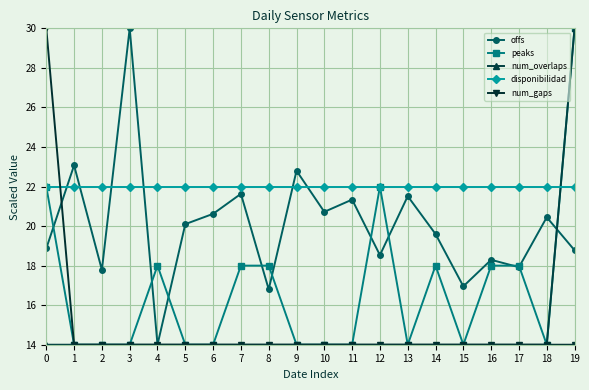

Reading left to right, extract all data points from this chart.

offs: 0=18.9	1=23.1	2=17.8	3=30.0	4=14.0	5=20.1	6=20.6	7=21.6	8=16.8	9=22.8	10=20.7	11=21.3	12=18.5	13=21.5	14=19.6	15=17.0	16=18.3	17=17.9	18=20.4	19=18.8
peaks: 0=22.0	1=14.0	2=14.0	3=14.0	4=18.0	5=14.0	6=14.0	7=18.0	8=18.0	9=14.0	10=14.0	11=14.0	12=22.0	13=14.0	14=18.0	15=14.0	16=18.0	17=18.0	18=14.0	19=30.0
num_overlaps: 0=14.0	1=14.0	2=14.0	3=14.0	4=14.0	5=14.0	6=14.0	7=14.0	8=14.0	9=14.0	10=14.0	11=14.0	12=14.0	13=14.0	14=14.0	15=14.0	16=14.0	17=14.0	18=14.0	19=30.0
disponibilidad: 0=22.0	1=22.0	2=22.0	3=22.0	4=22.0	5=22.0	6=22.0	7=22.0	8=22.0	9=22.0	10=22.0	11=22.0	12=22.0	13=22.0	14=22.0	15=22.0	16=22.0	17=22.0	18=22.0	19=22.0
num_gaps: 0=30.0	1=14.0	2=14.0	3=14.0	4=14.0	5=14.0	6=14.0	7=14.0	8=14.0	9=14.0	10=14.0	11=14.0	12=14.0	13=14.0	14=14.0	15=14.0	16=14.0	17=14.0	18=14.0	19=14.0